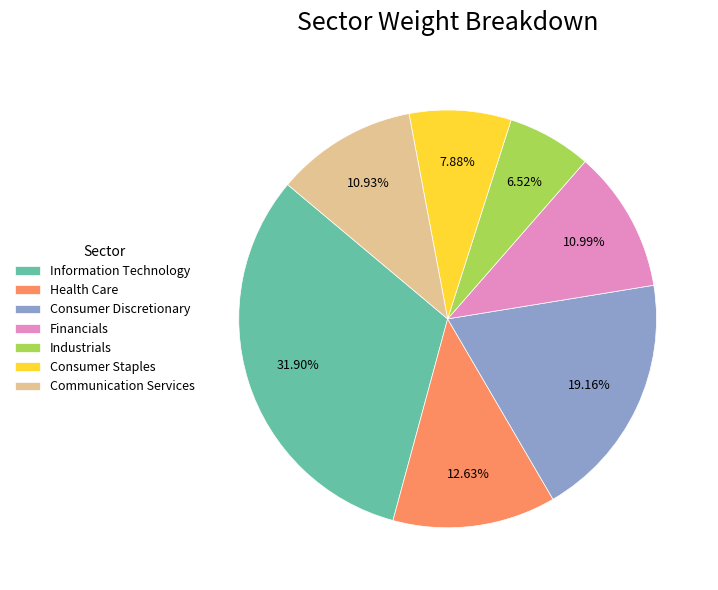

Is the sum of Financials and Consumer Discretionary greater than half?

No